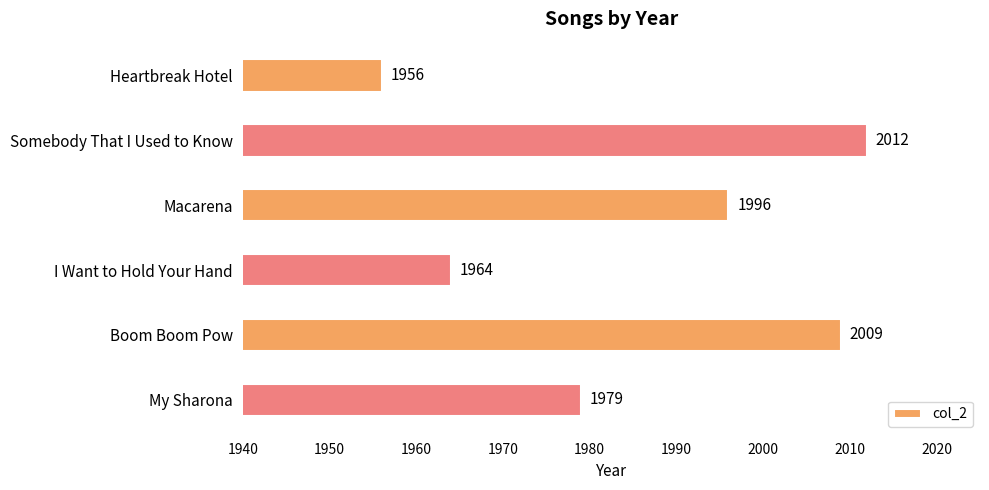

Does the chart contain any negative values?

No